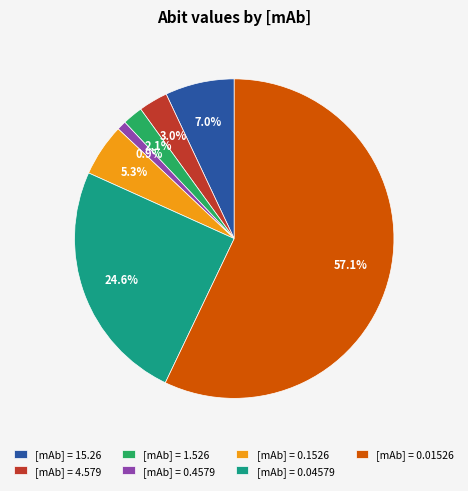

To the nearest percent, what is the average slice percentage?

14%